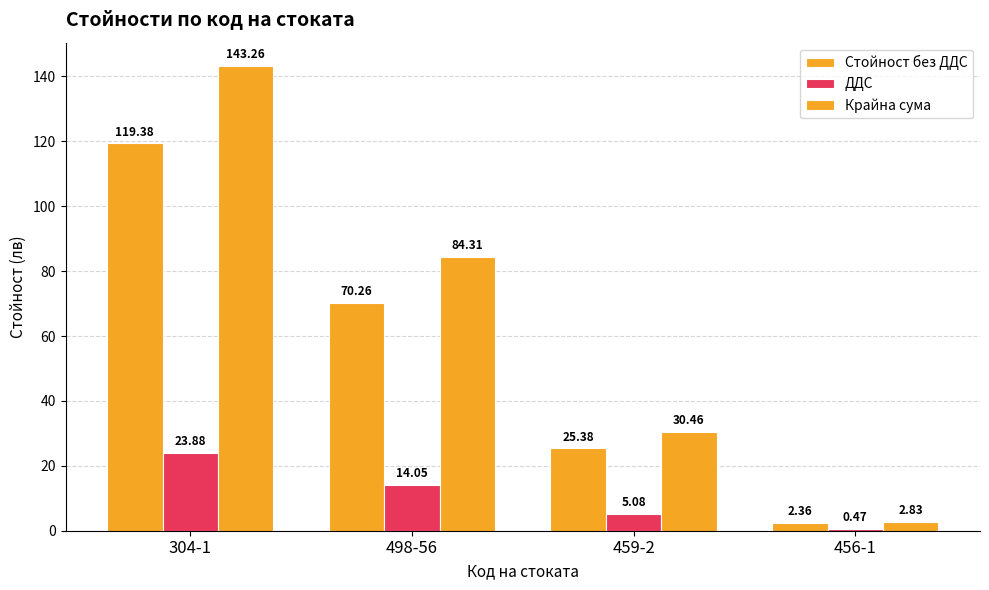

What is the maximum value for Стойност без ДДС?

119.4